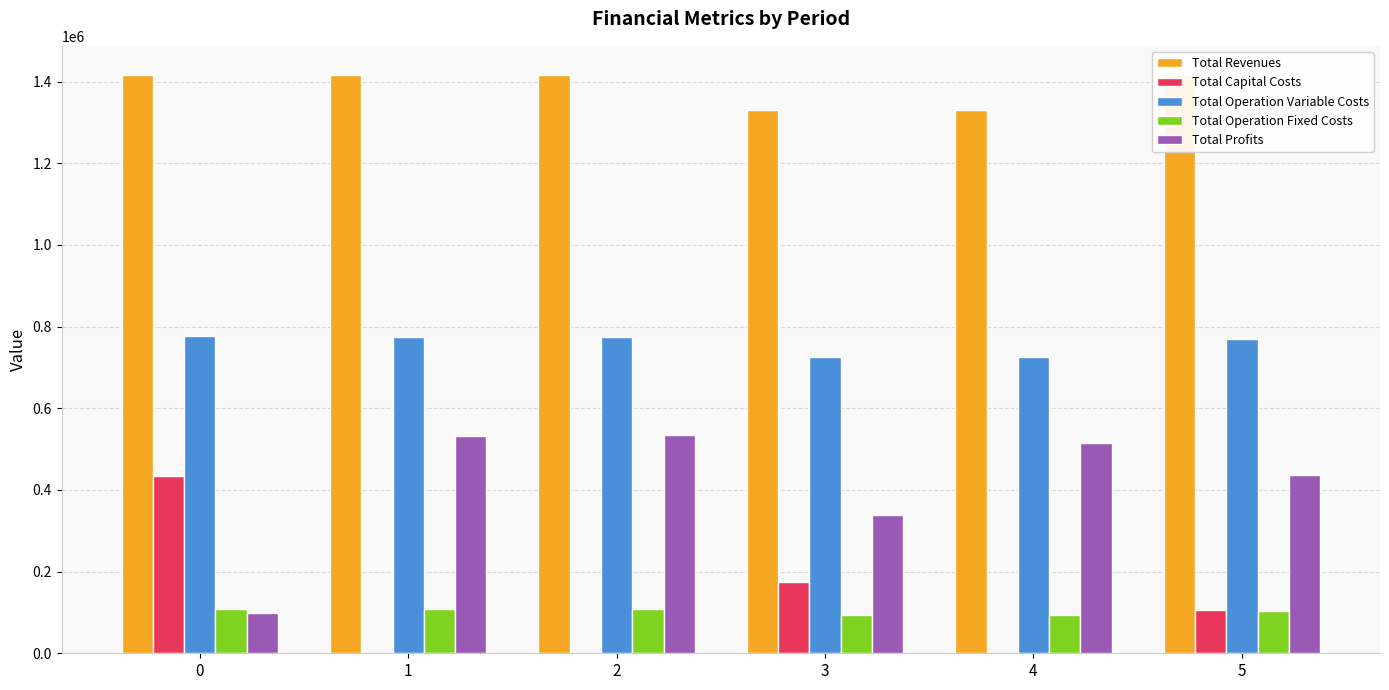

What is the sum of all Total Operation Fixed Costs values?

615777.6